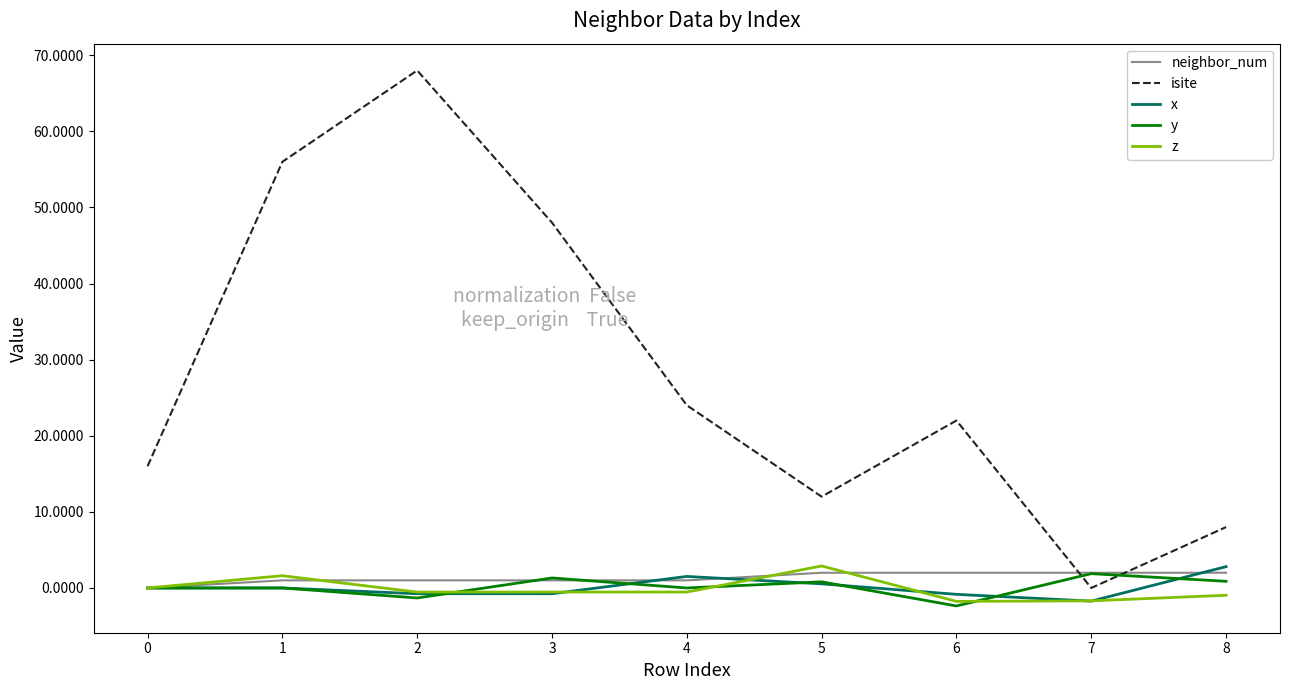

What is the spread (max minus min) of values at 7?

3.7